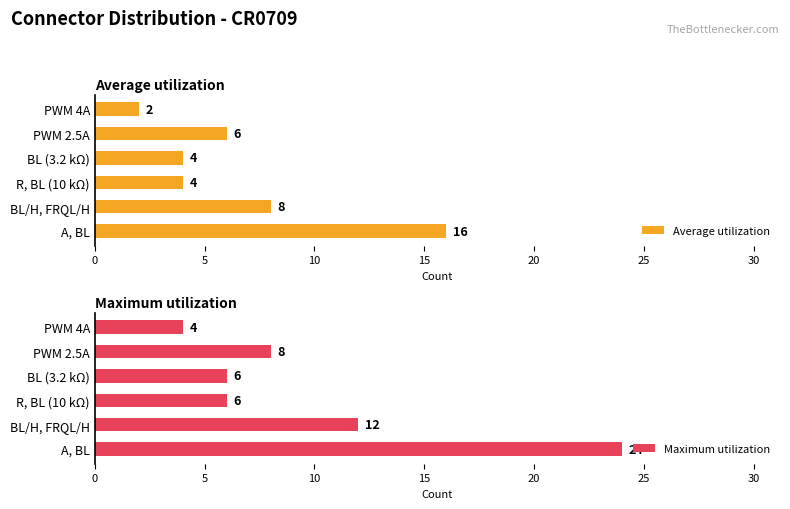

True or false: Average utilization has a value of 3 at PWM 4A.

False